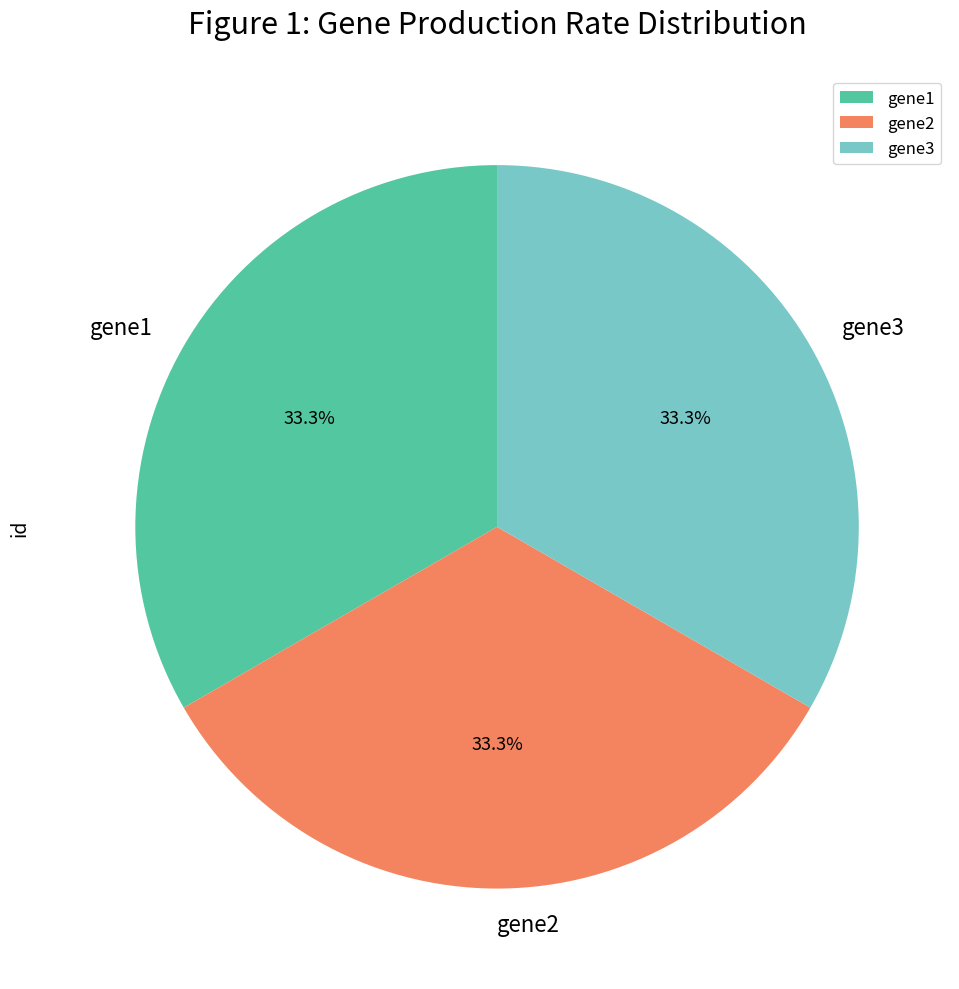

Is there a majority slice in this chart?

No